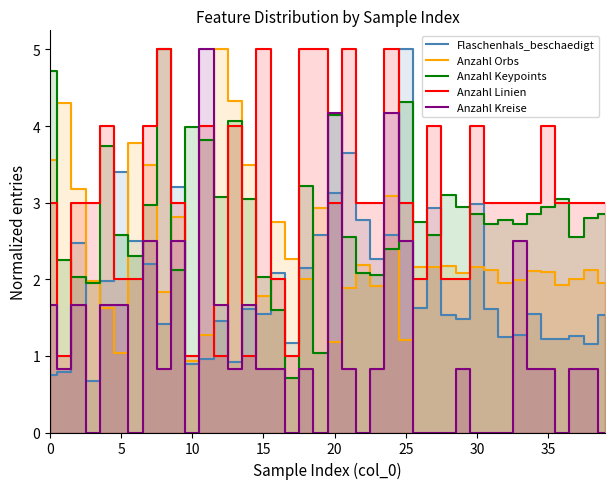

What is the label of the 27th point from the left?

26